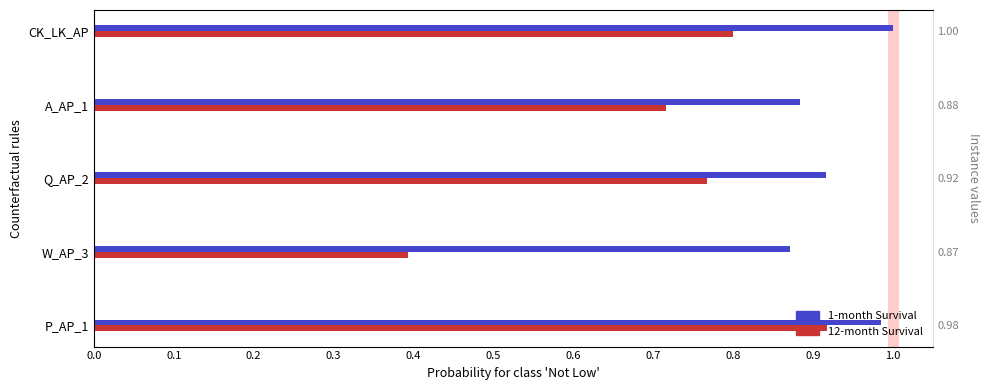

What is the difference between the maximum and minimum values in the 1-month Survival series?

0.1